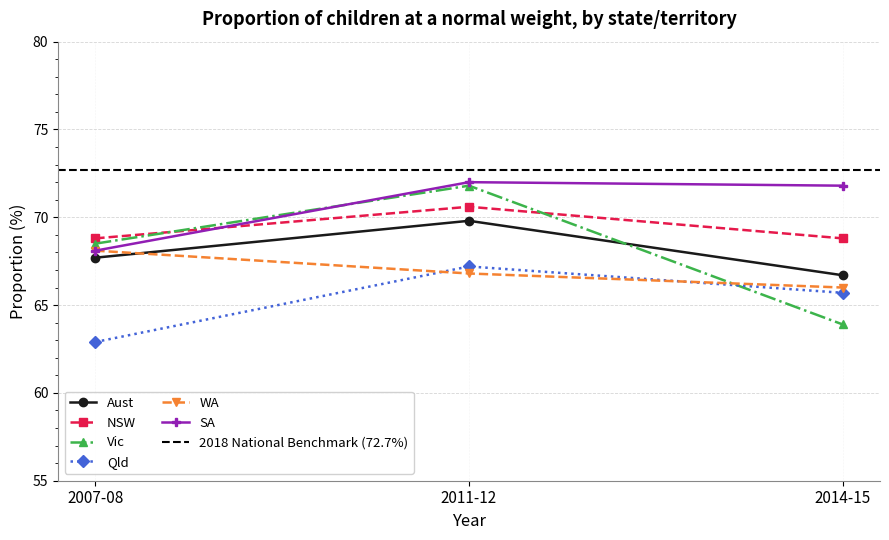

Is it true that NSW equals 126.3 at 2011-12?

False